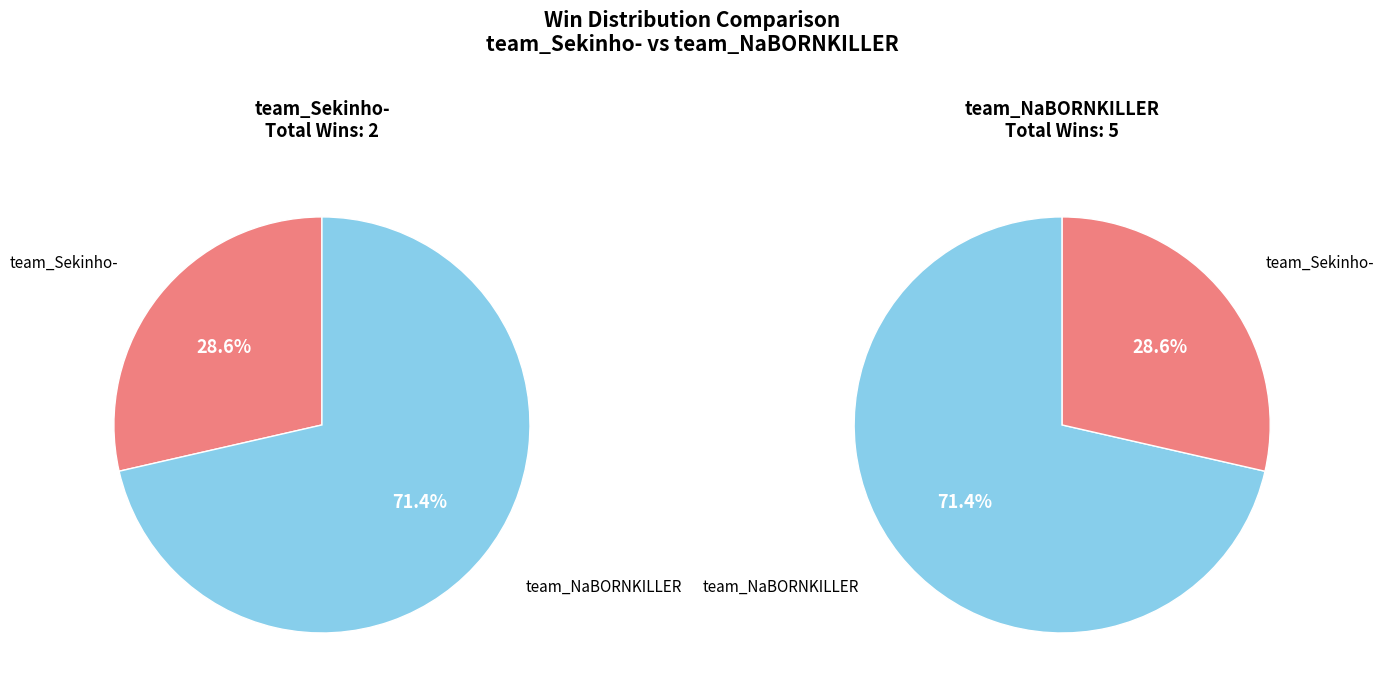

How many slices are in this pie chart?

2